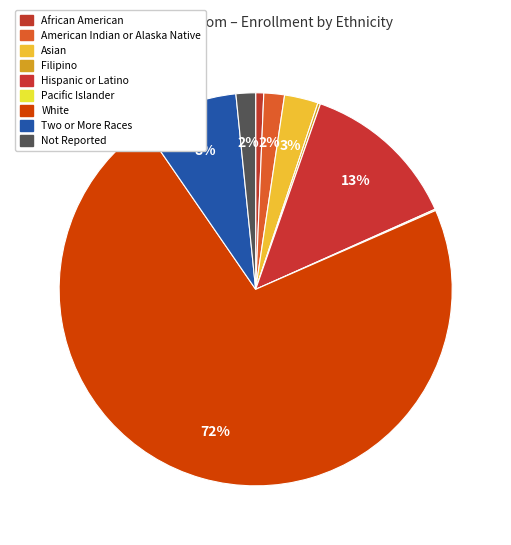

To the nearest percent, what percentage of the pie is Asian?

3%